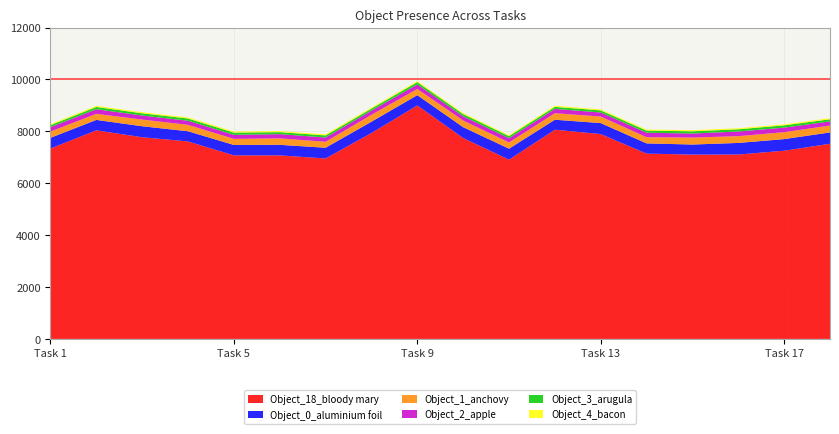

Which category has the highest value in the Object_18_bloody mary series?

Task 9